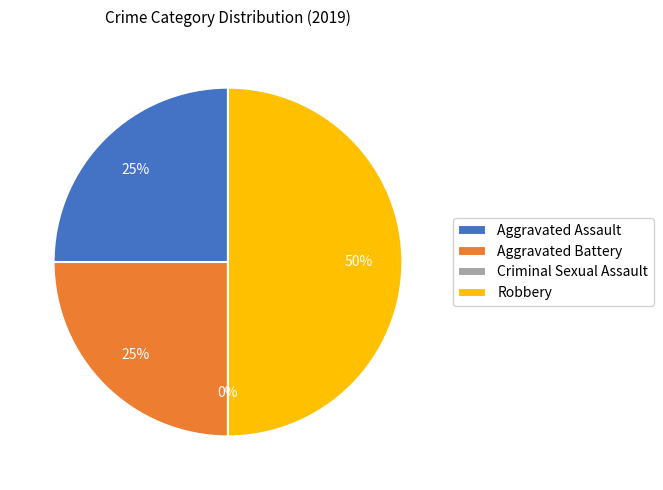

To the nearest percent, what is the difference between the Criminal Sexual Assault and Aggravated Battery slice percentages?

25%